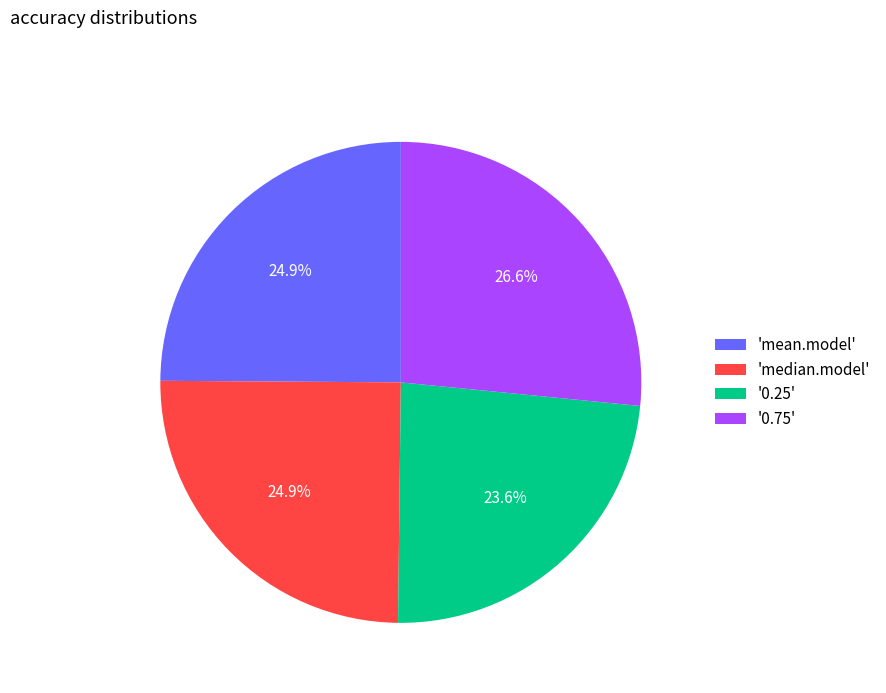

Is 'median.model' the majority of the pie?

No